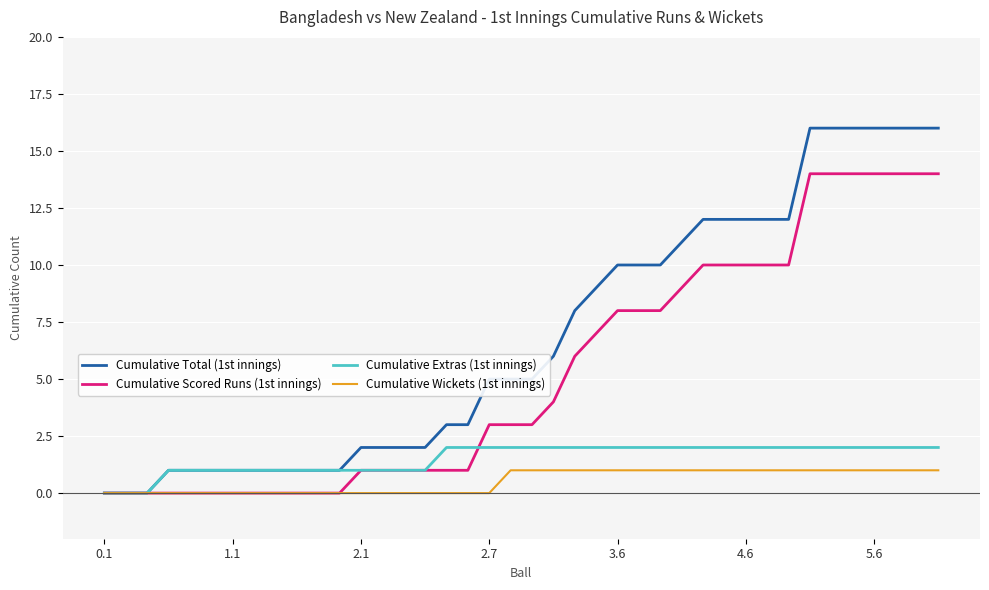

What is the greatest value displayed?

16